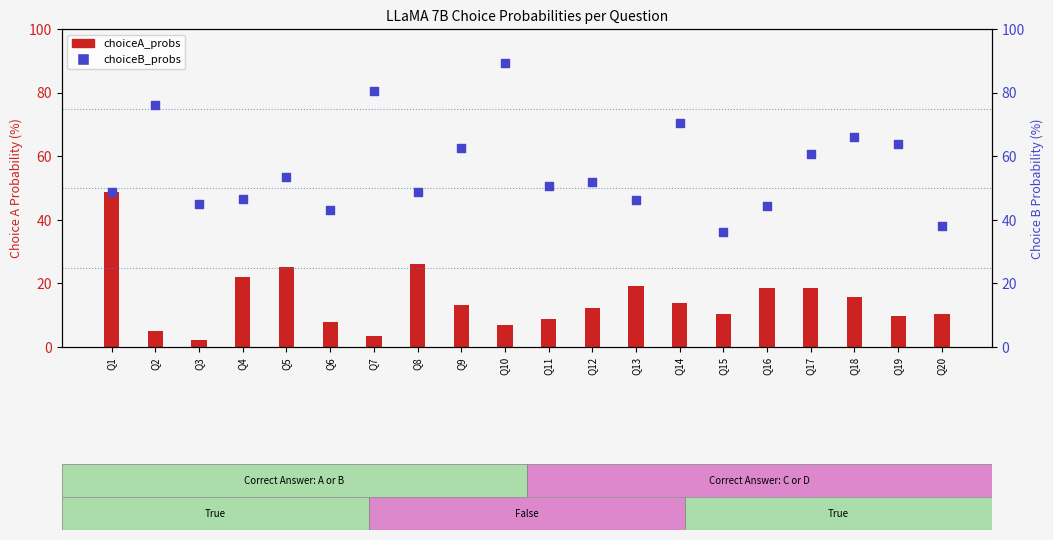

Which series has the largest total across all categories?

choiceB_probs